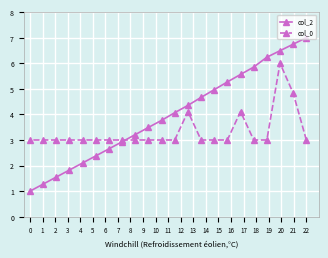

Which series has the widest spread of values?

col_2